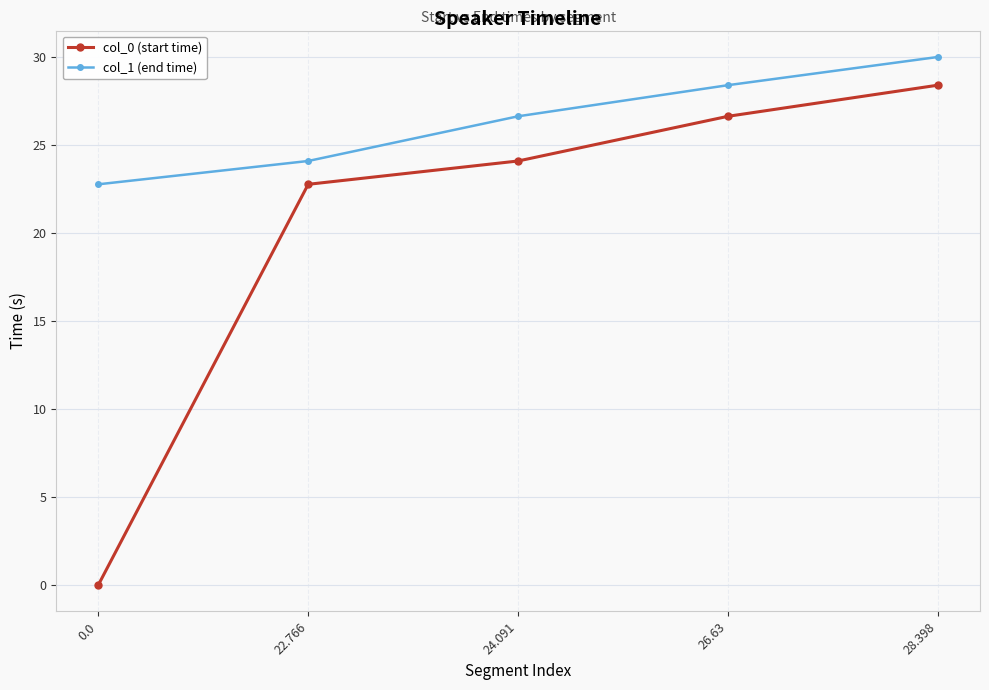

Rank the series by their maximum value, from lowest to highest.

col_0 (start time), col_1 (end time)